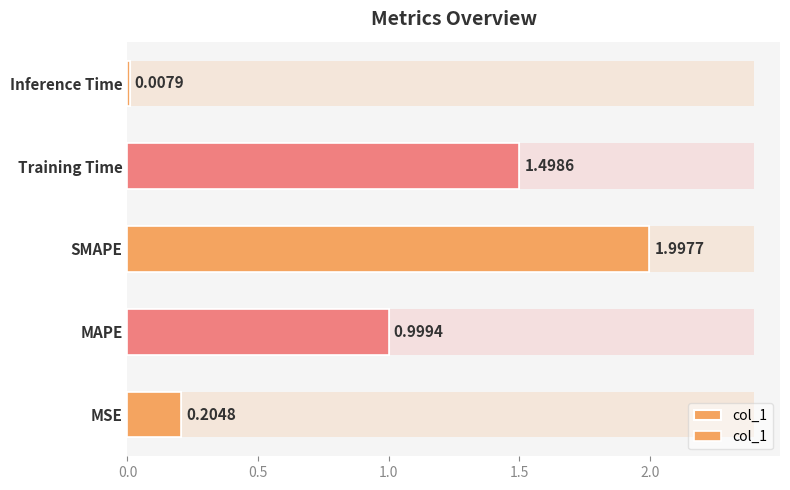

The value at SMAPE is 2.0. True or false?

True